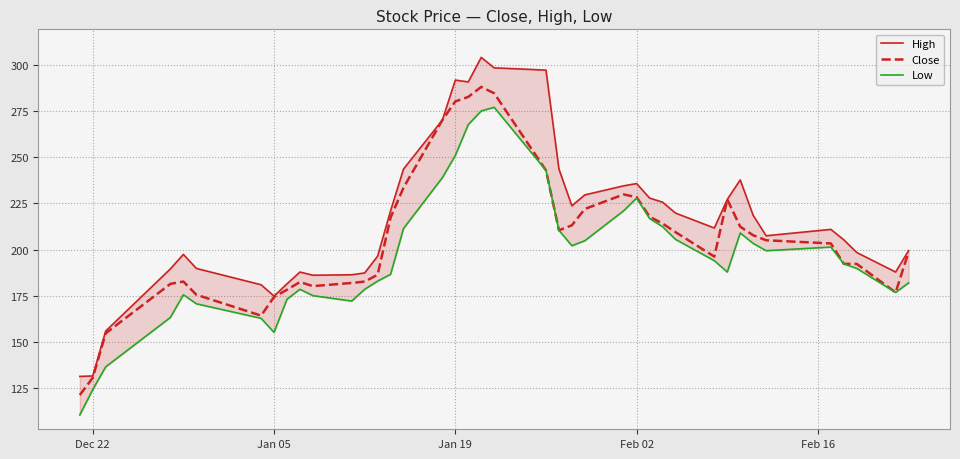

True or false: Close has a value of 118.6 at Jan 05.

False